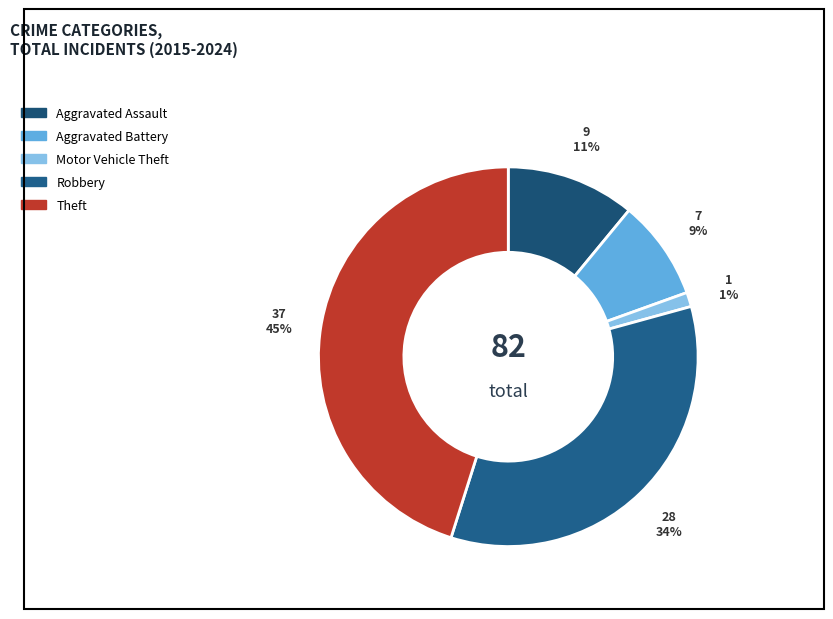

To the nearest percent, what is the difference between the largest and smallest slice percentages?

44%